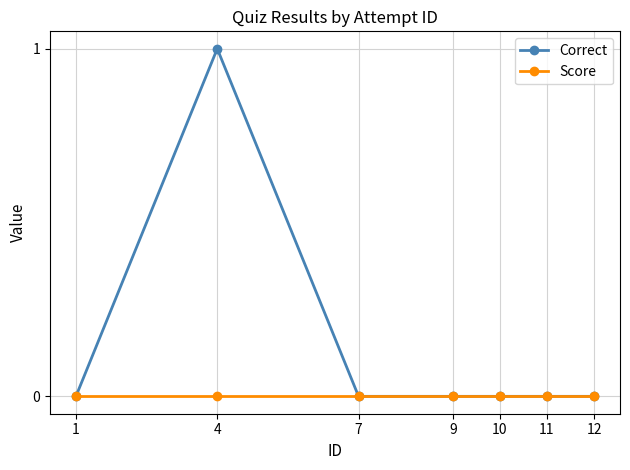

How many lines are shown in the chart?

2